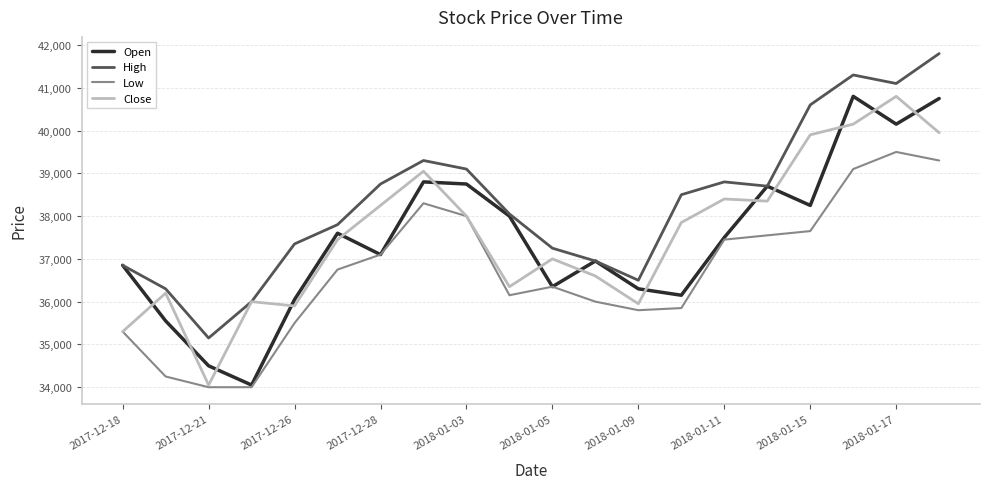

What is the smallest value displayed?

34000